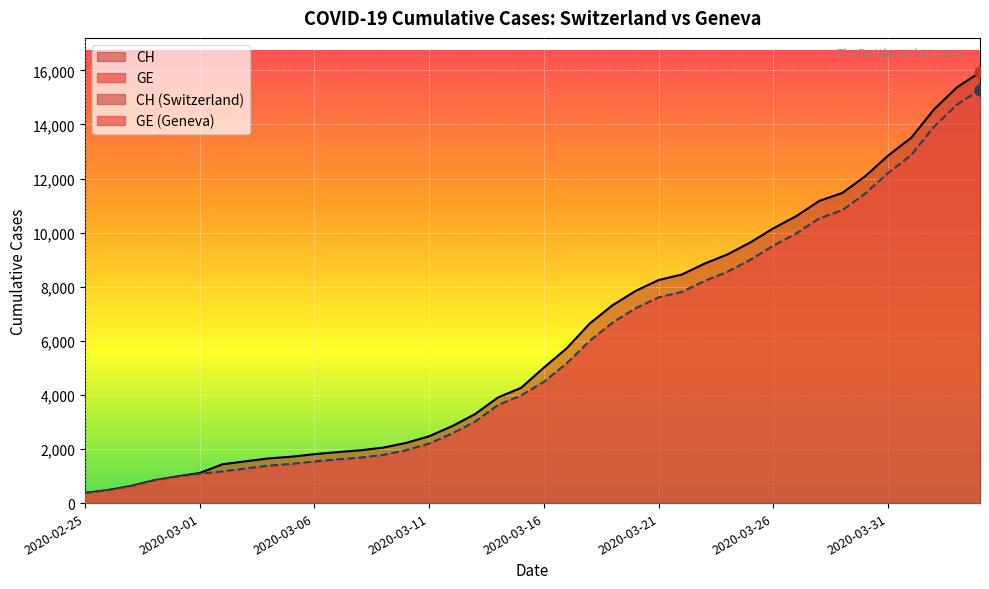

Which series has the largest total across all categories?

CH